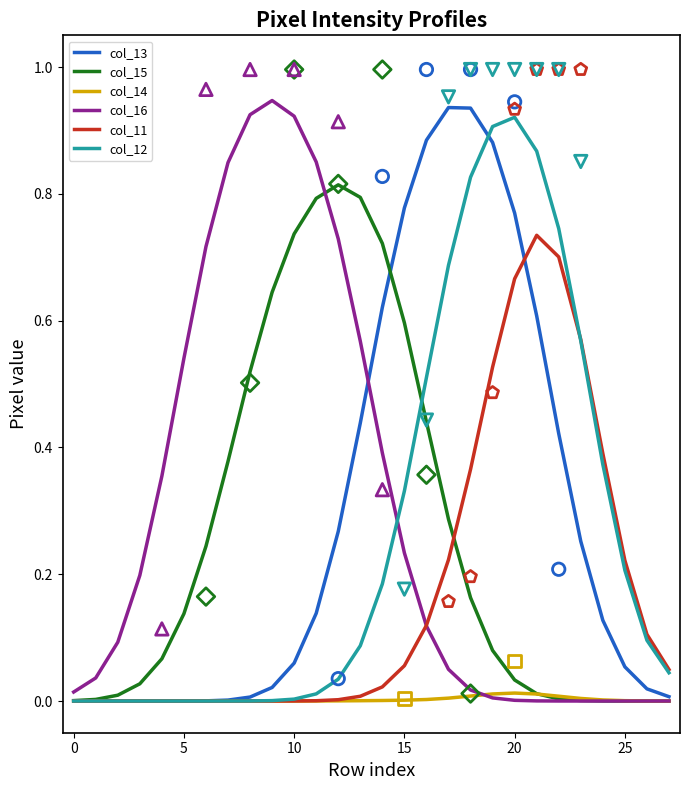

Is the value of col_15 at 10 greater than the value of col_16 at 9?

No